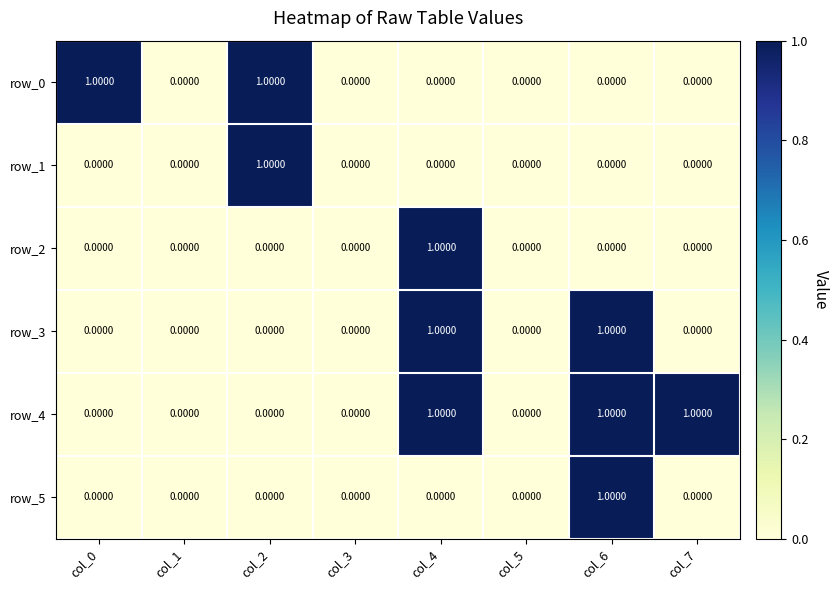

What is the spread (max minus min) of values at col_2?

1